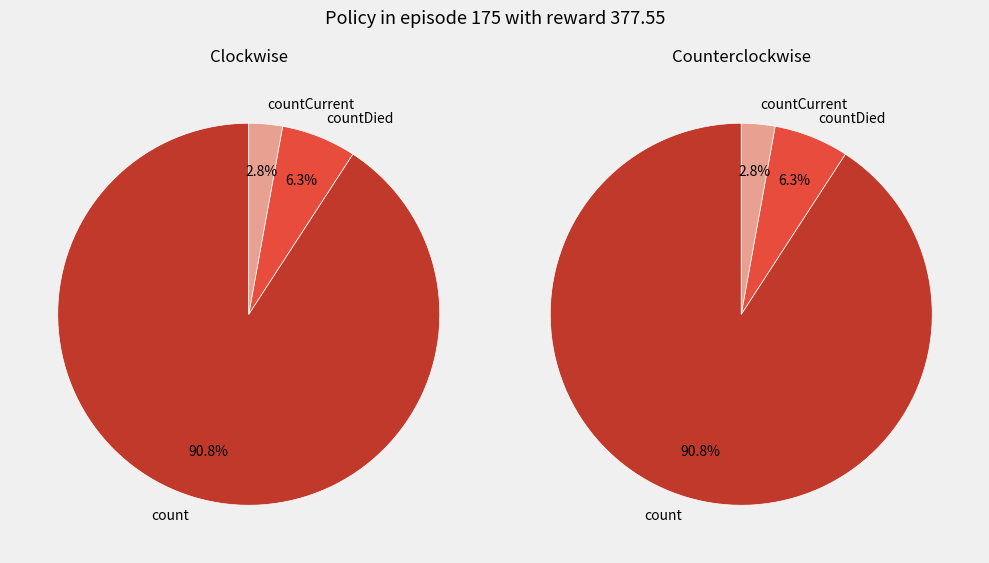

Which category accounts for the majority?

count